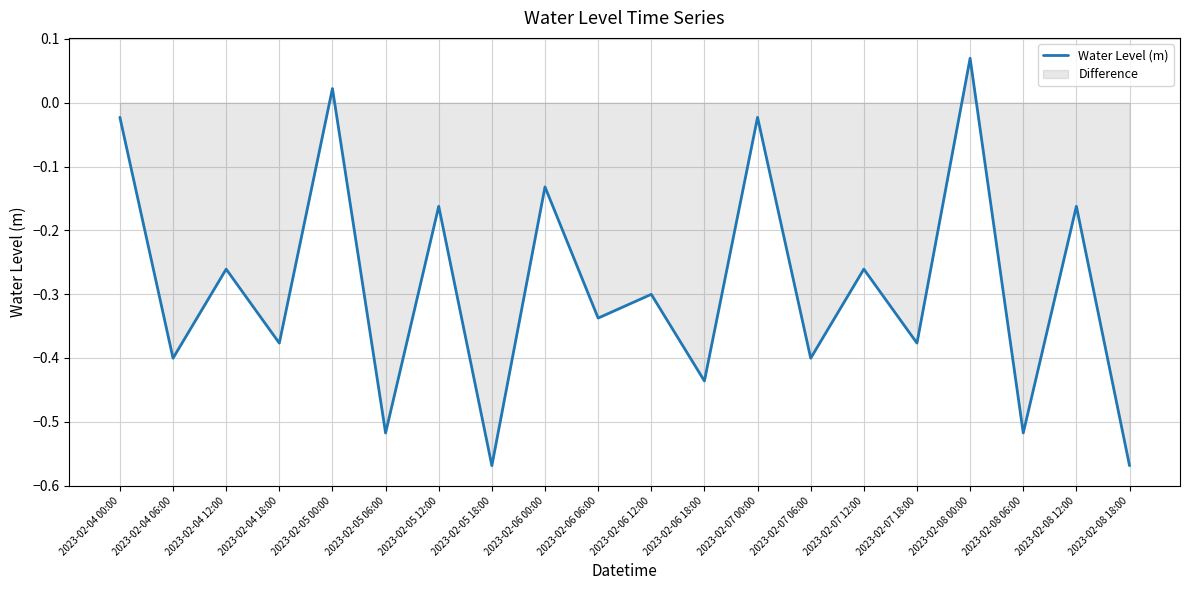

Reading right to left, list all the values displayed in this chart.

2023-02-08 18:00=-0.6	2023-02-08 12:00=-0.2	2023-02-08 06:00=-0.5	2023-02-08 00:00=0.1	2023-02-07 18:00=-0.4	2023-02-07 12:00=-0.3	2023-02-07 06:00=-0.4	2023-02-07 00:00=-0.0	2023-02-06 18:00=-0.4	2023-02-06 12:00=-0.3	2023-02-06 06:00=-0.3	2023-02-06 00:00=-0.1	2023-02-05 18:00=-0.6	2023-02-05 12:00=-0.2	2023-02-05 06:00=-0.5	2023-02-05 00:00=0.0	2023-02-04 18:00=-0.4	2023-02-04 12:00=-0.3	2023-02-04 06:00=-0.4	2023-02-04 00:00=-0.0